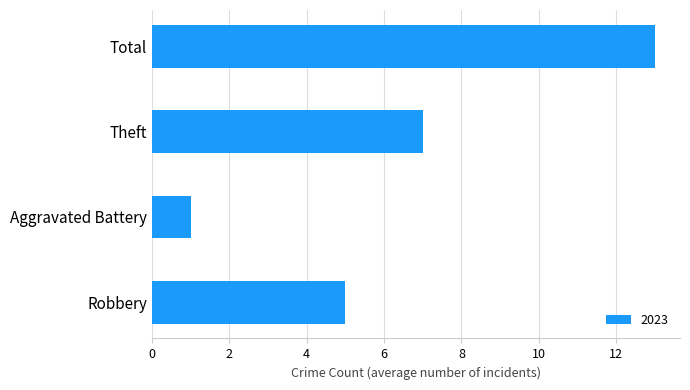

The value at Robbery is 3. True or false?

False